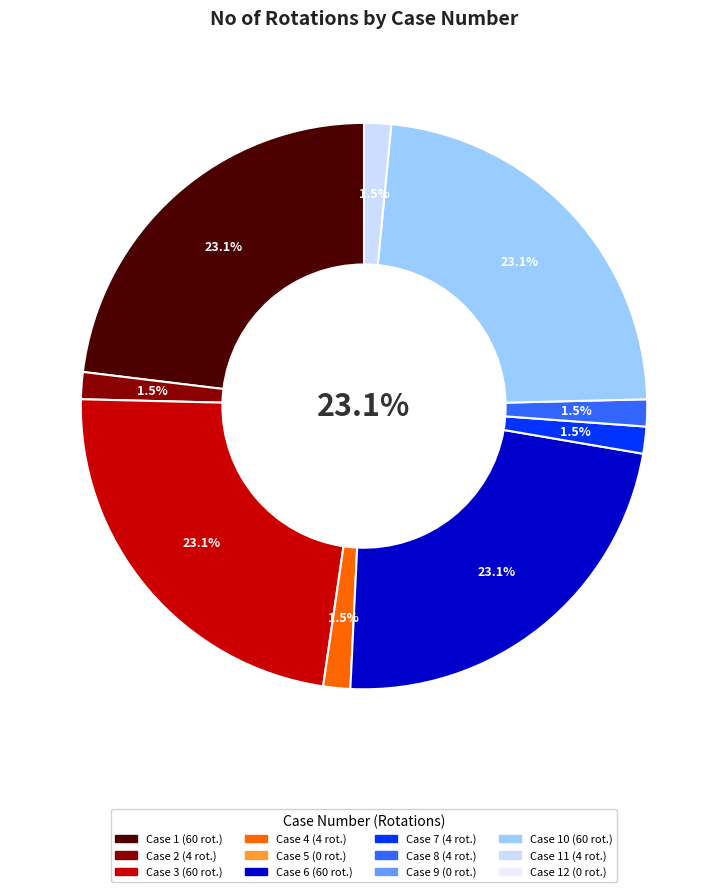

To the nearest percent, what percentage of the pie is Case 2?

2%